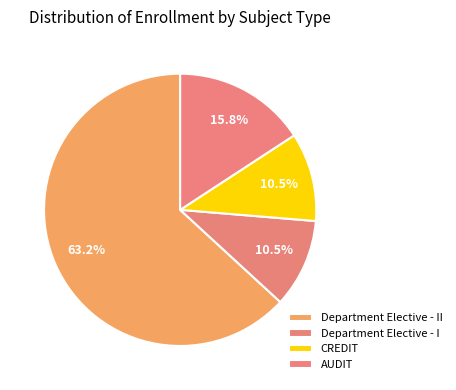

How many segments does this pie chart have?

4